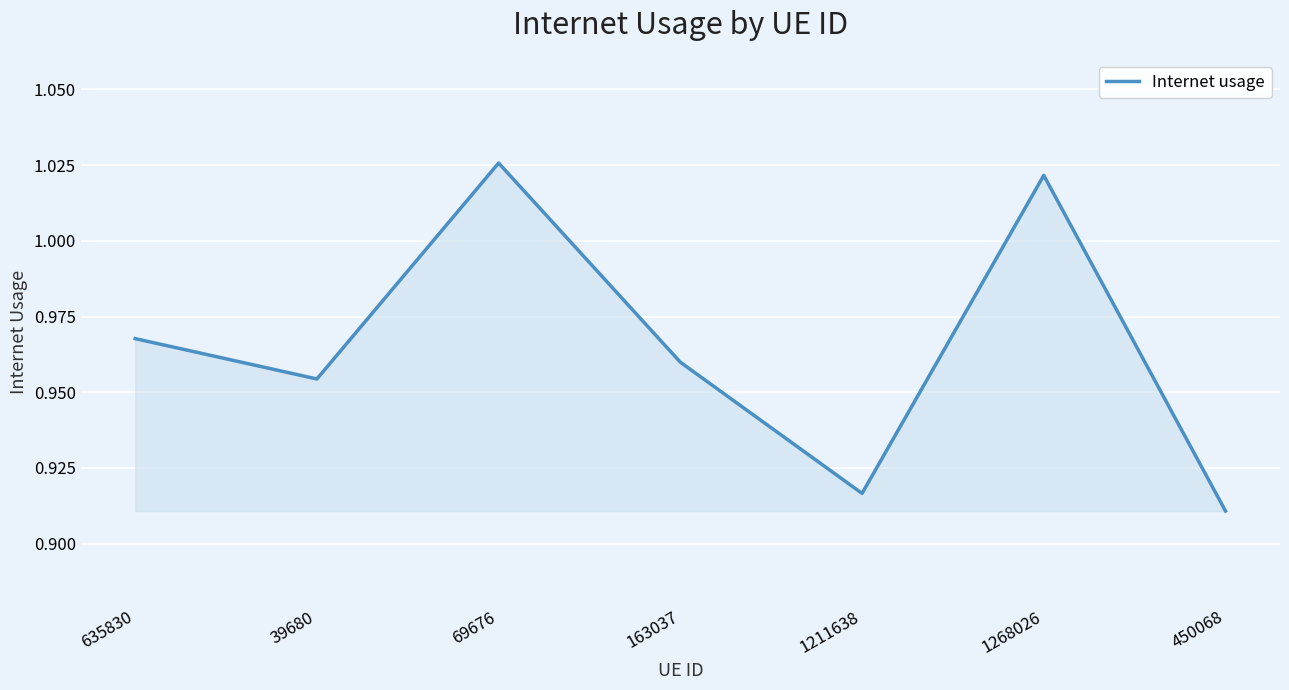

How many interior local peaks (higher than both neighbors) does the data have?

2